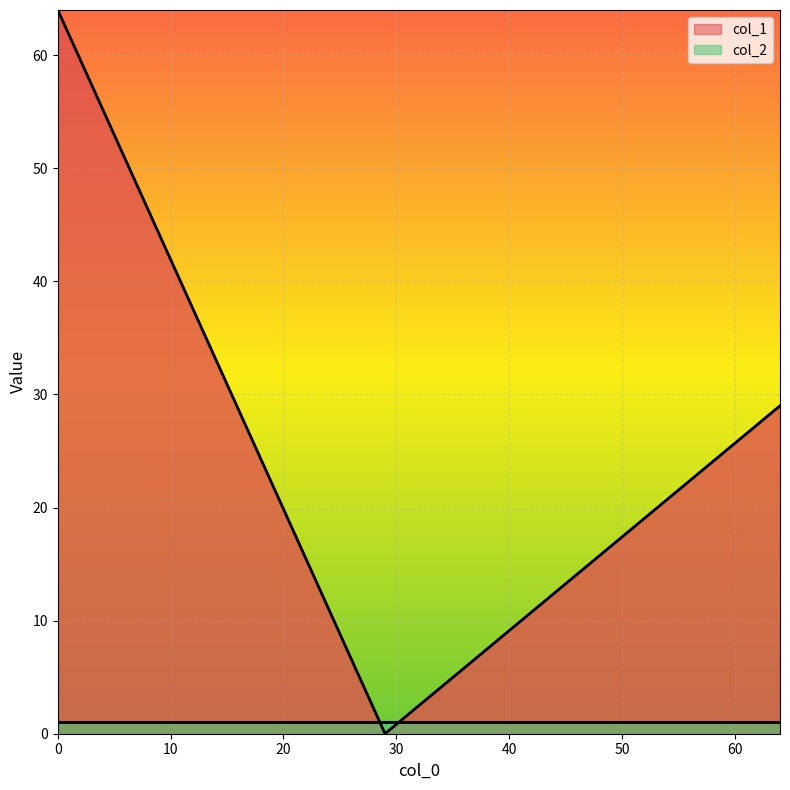

Does the chart display data point markers on the line(s)?

No